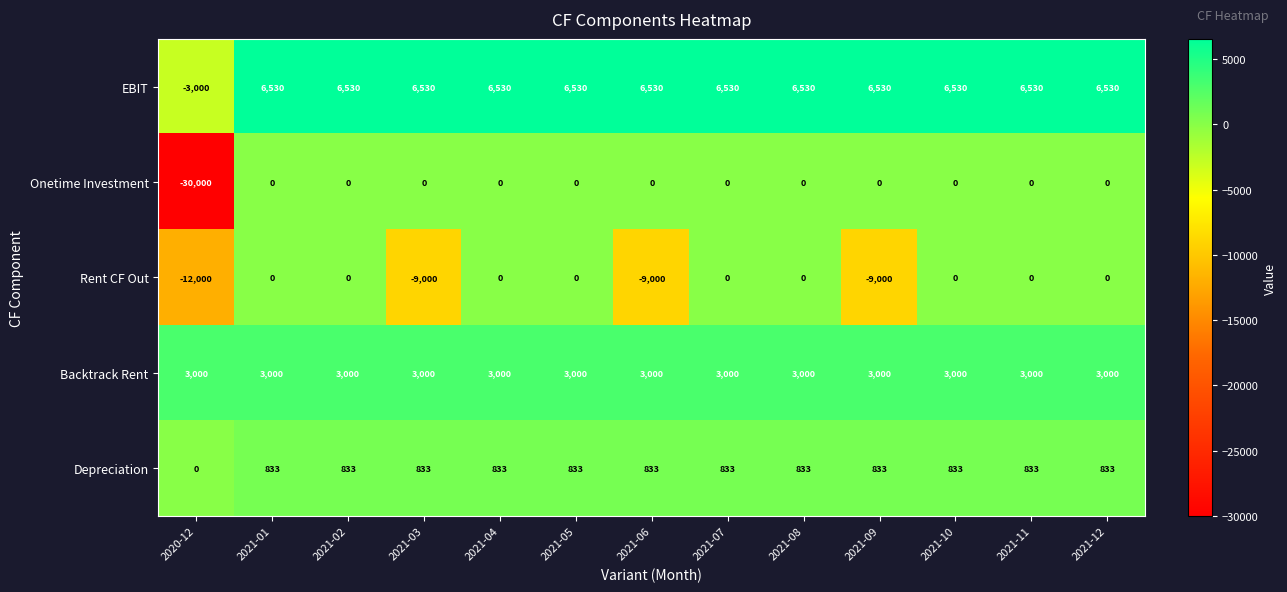

The Depreciation series shows 1493 at 2021-06. True or false?

False